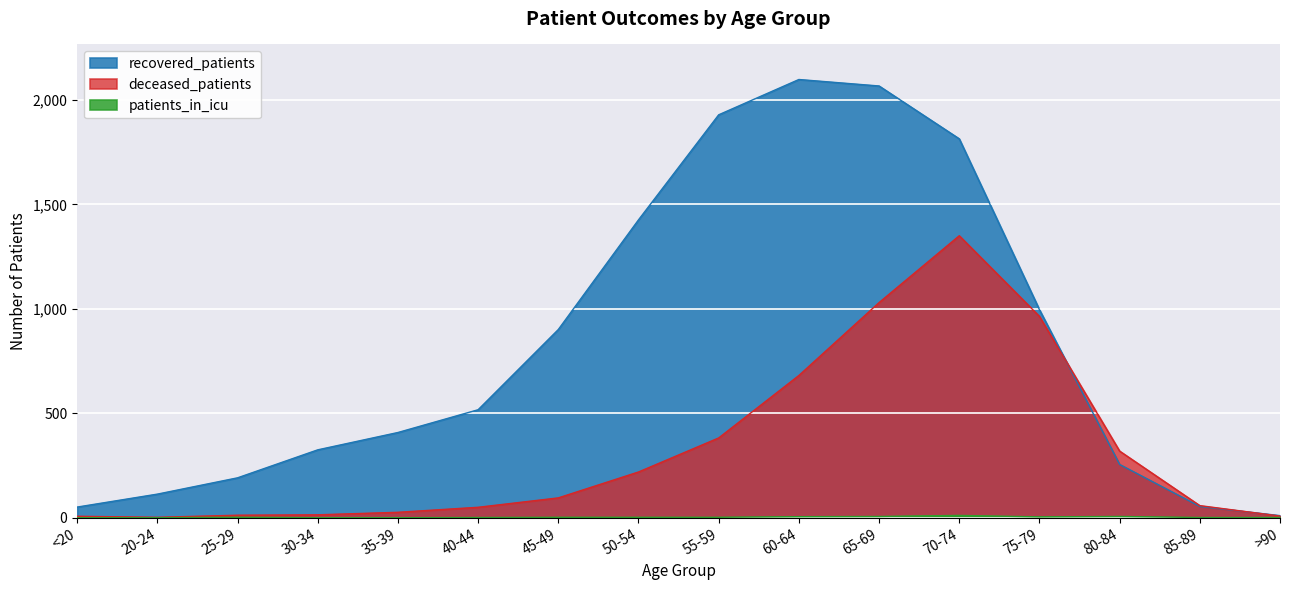

How many interior local peaks does the deceased_patients series have?

1